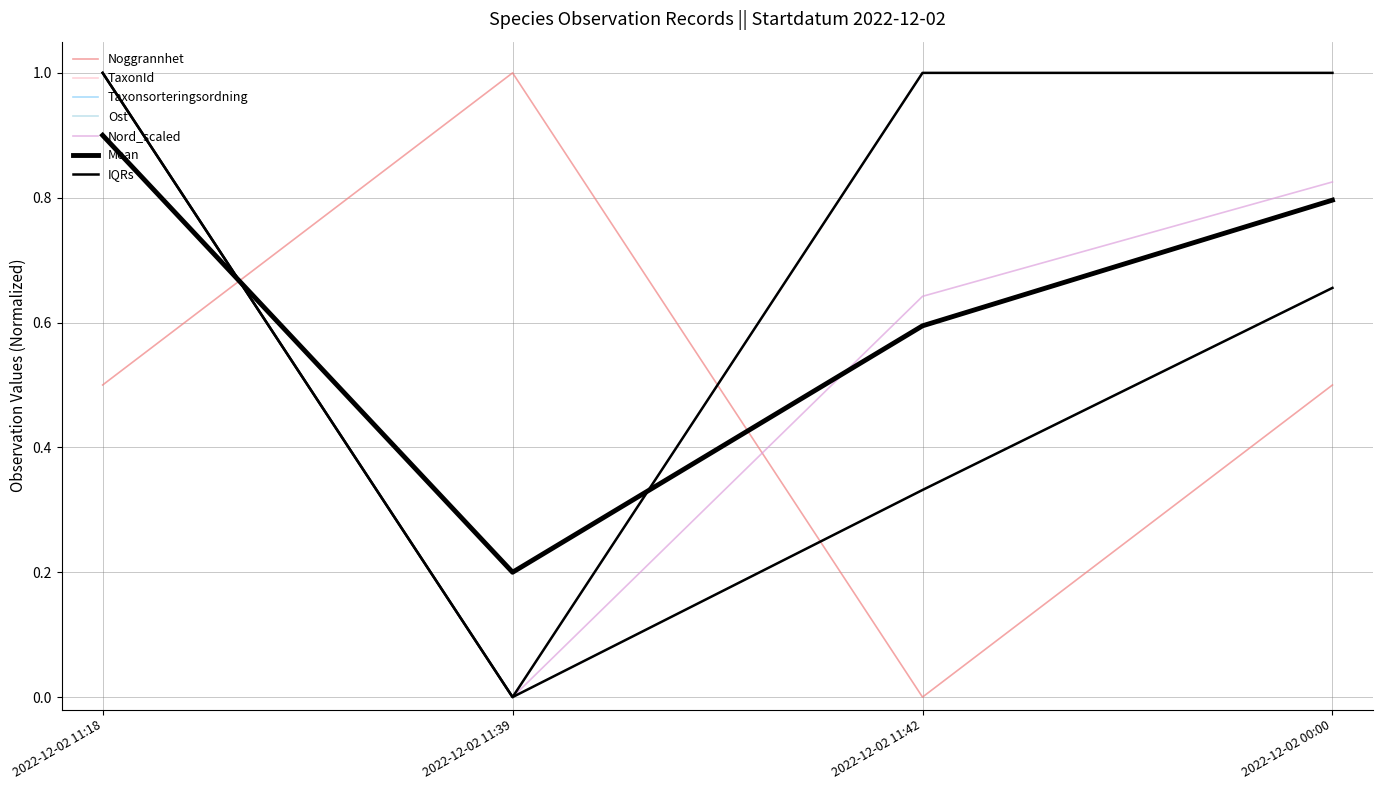

What is the label of the 4th point from the left?

2022-12-02 00:00